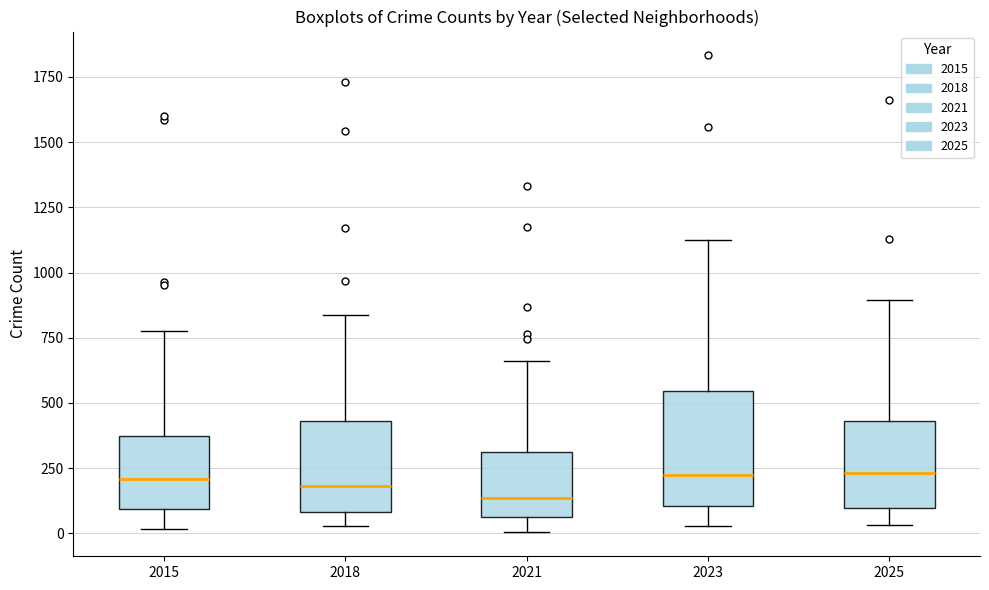

Reading left to right, read every box against the y-axis: the position of its median line, the range the box covers, and the ends of its whiskers. The values are not printed on the chart, so give them approximately, as read against the axis.

2015: median 200, box 100 to 350, whiskers 0 to 800
2018: median 200, box 100 to 450, whiskers 50 to 850
2021: median 150, box 50 to 300, whiskers 0 to 650
2023: median 200, box 100 to 550, whiskers 50 to 1100
2025: median 250, box 100 to 450, whiskers 50 to 900